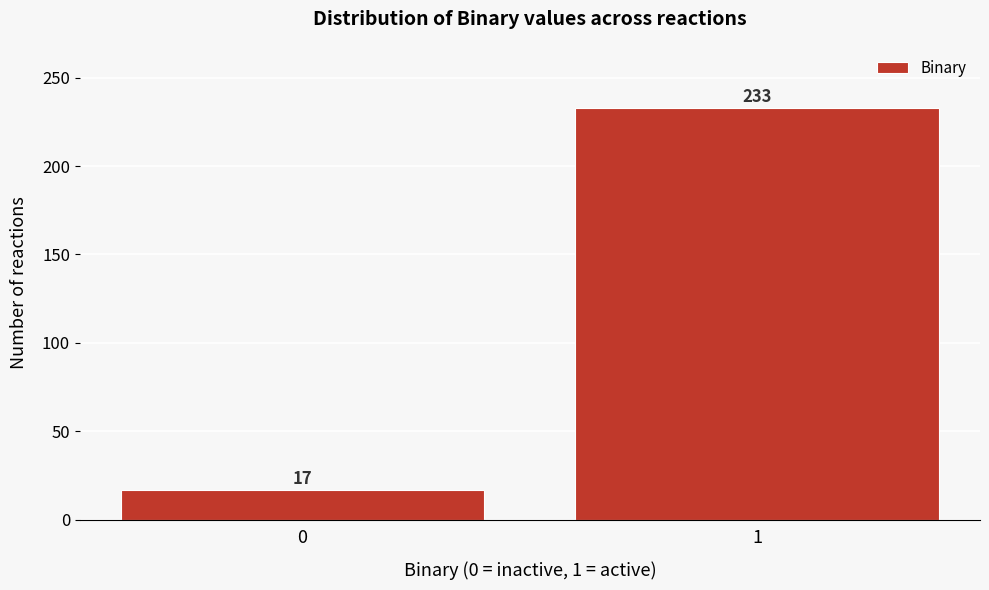

Reading right to left, extract all data points from this chart.

1=233	0=17